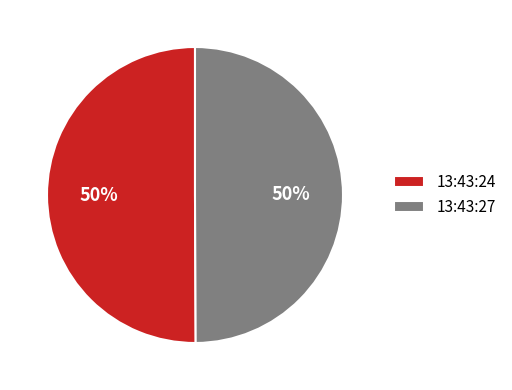

To the nearest percent, what is the combined percentage of 13:43:24 and 13:43:27?

100%